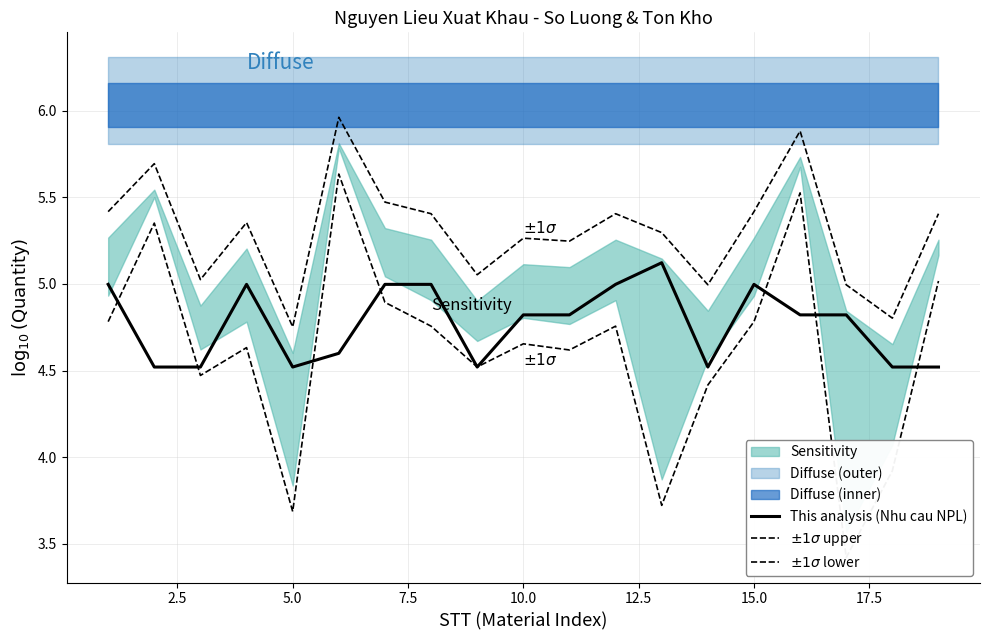

True or false: This analysis (Nhu cau NPL) and $\pm1\sigma$ upper cross at least once.

False